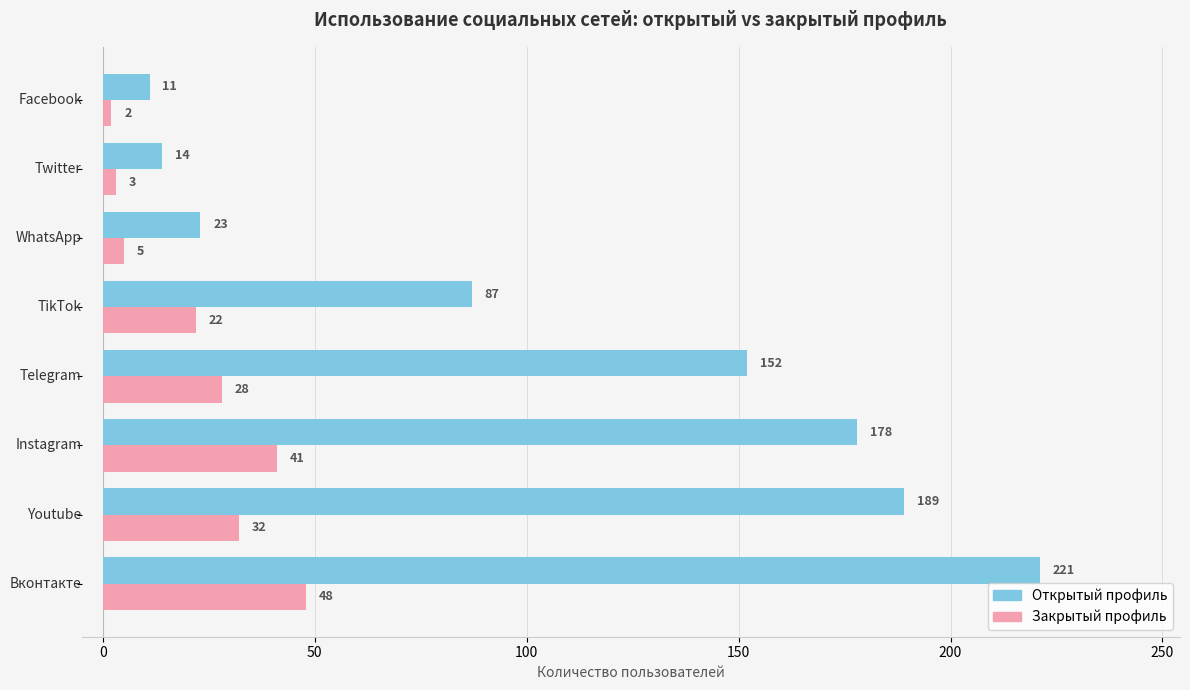

What is the highest value of the Открытый профиль series?

221